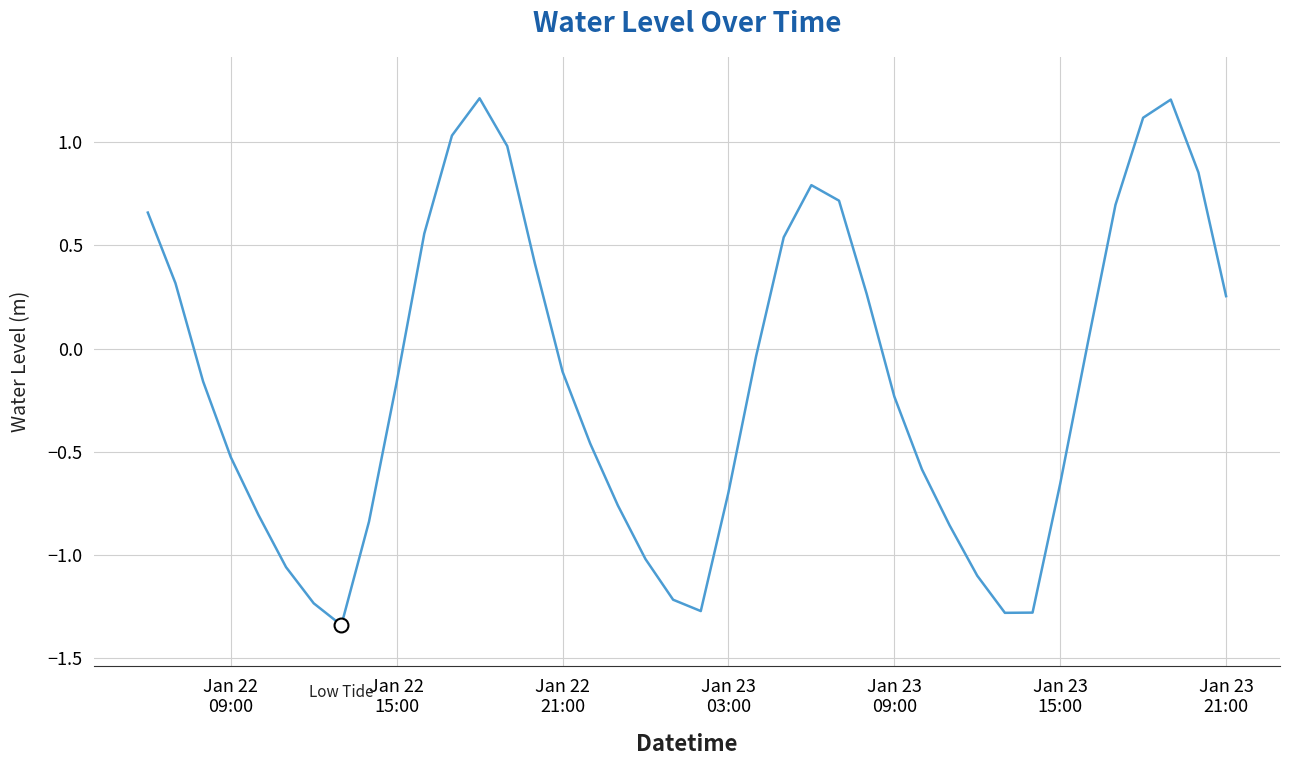

What is the difference between the maximum and minimum values?

2.6